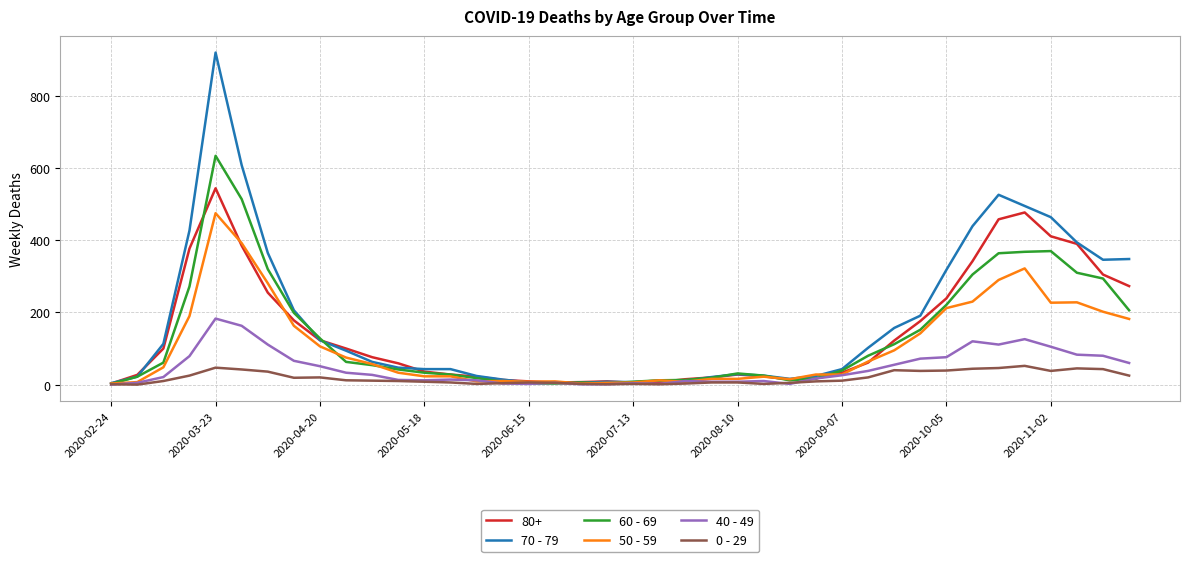

Which series has the widest spread of values?

70 - 79